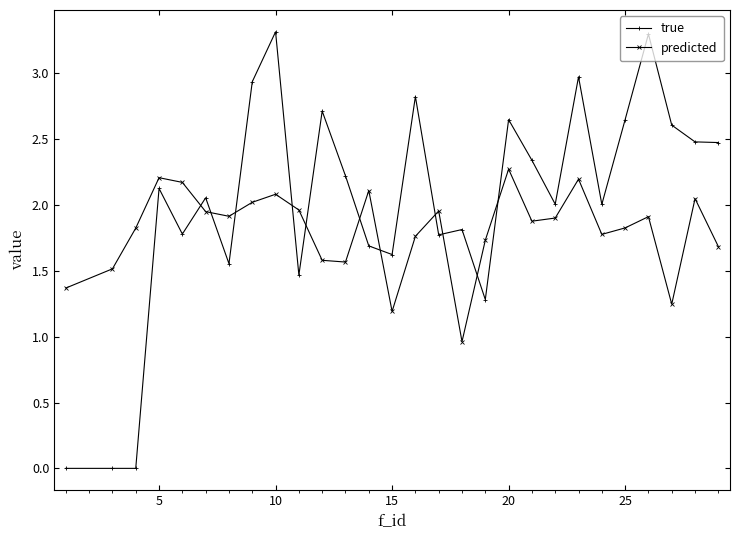

What is the maximum value for true?

3.3